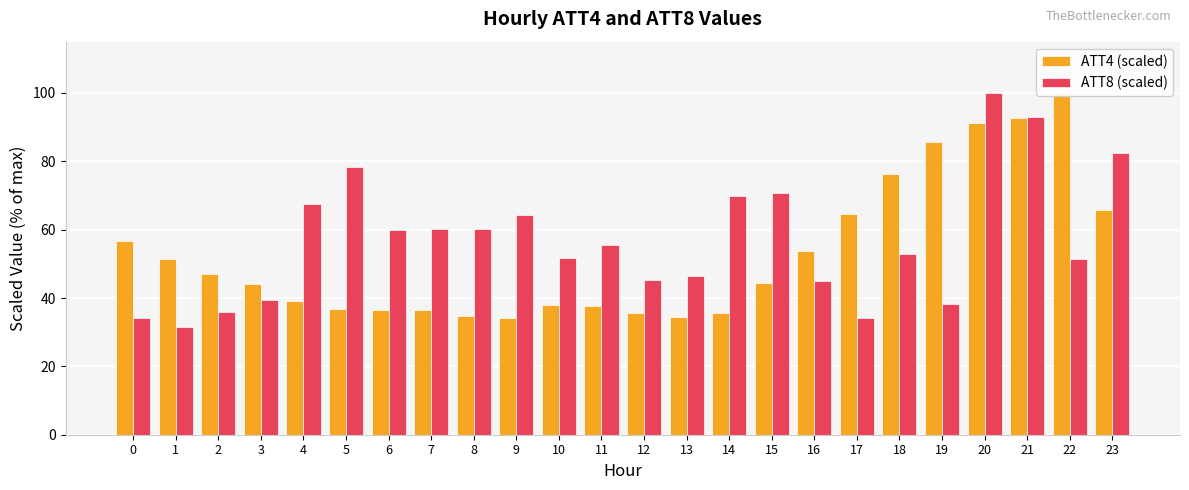

Between 12 and 14, which series saw the biggest shift?

ATT8 (scaled)